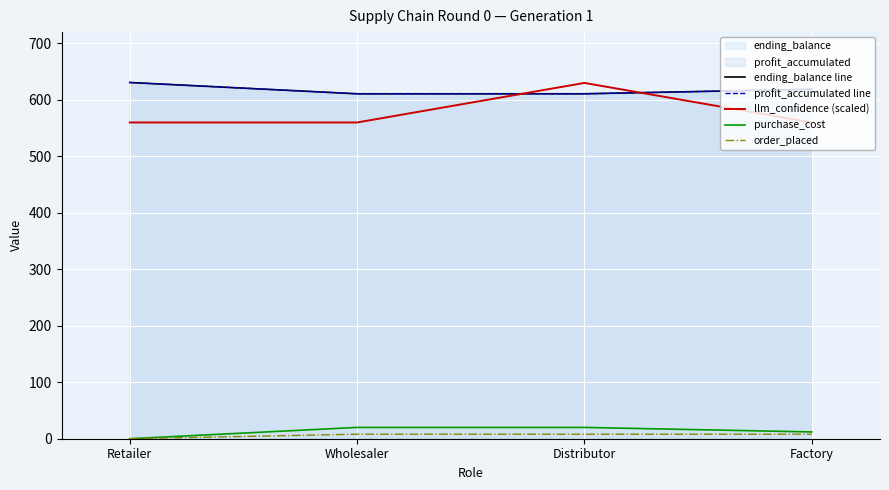

What is the spread (max minus min) of values at Wholesaler?

602.8